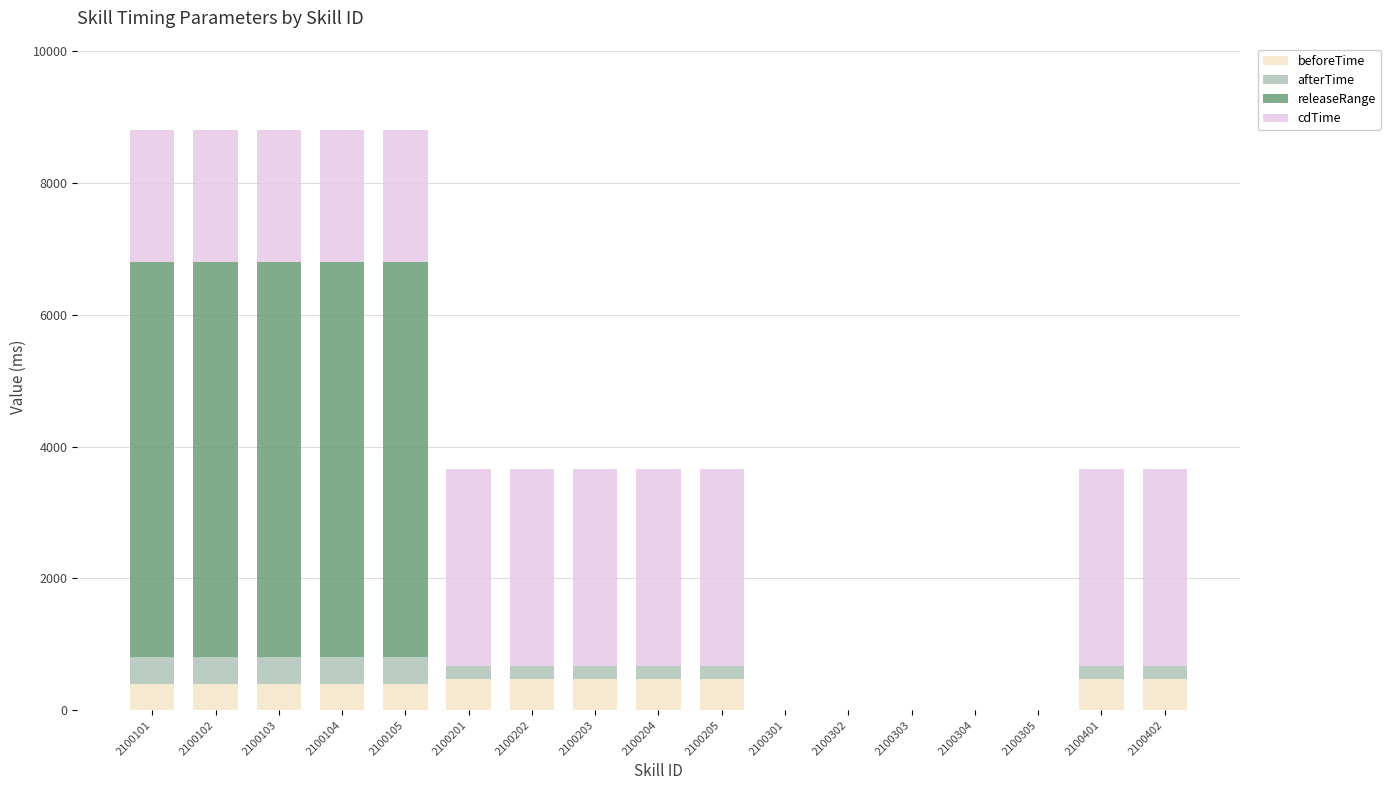

What is the total value across all series at 2100104?

8800